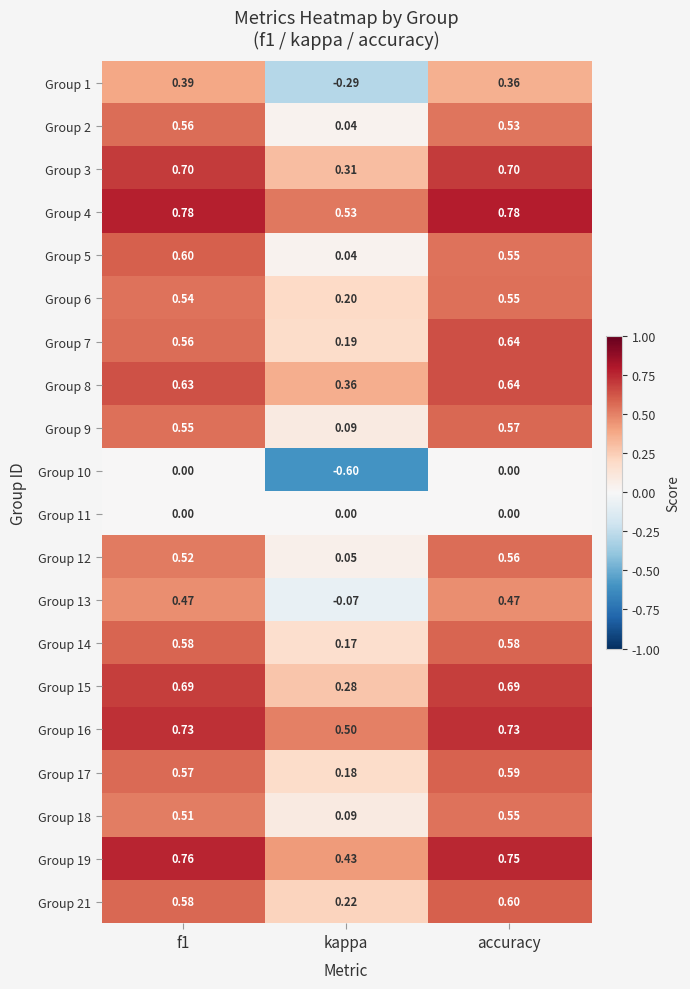

At which label does Group 7 reach its minimum?

kappa